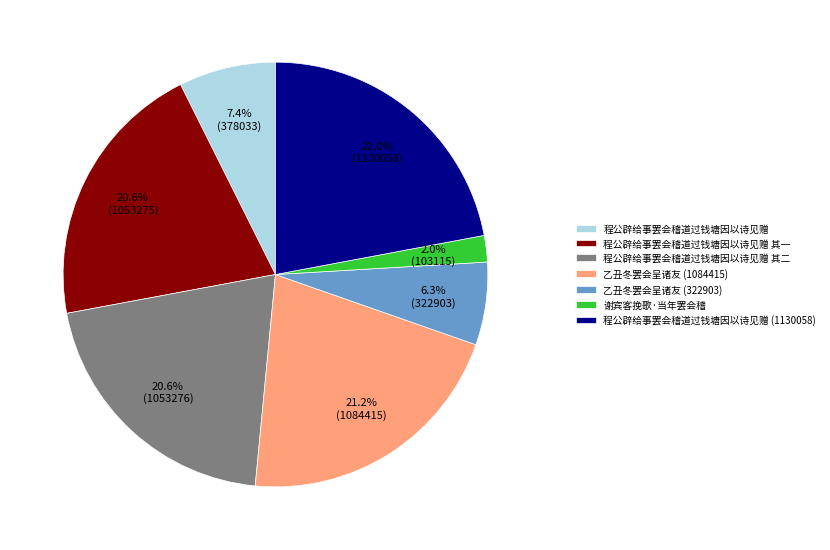

To the nearest percent, what is the average slice percentage?

14%